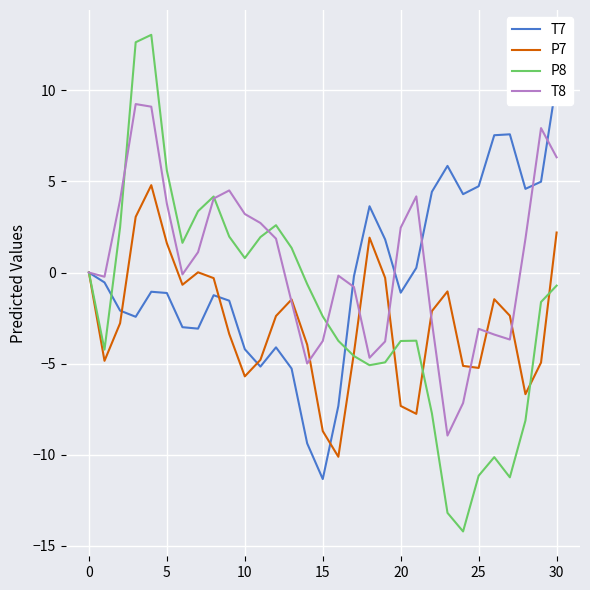

How many negative values does the T8 series have?

15